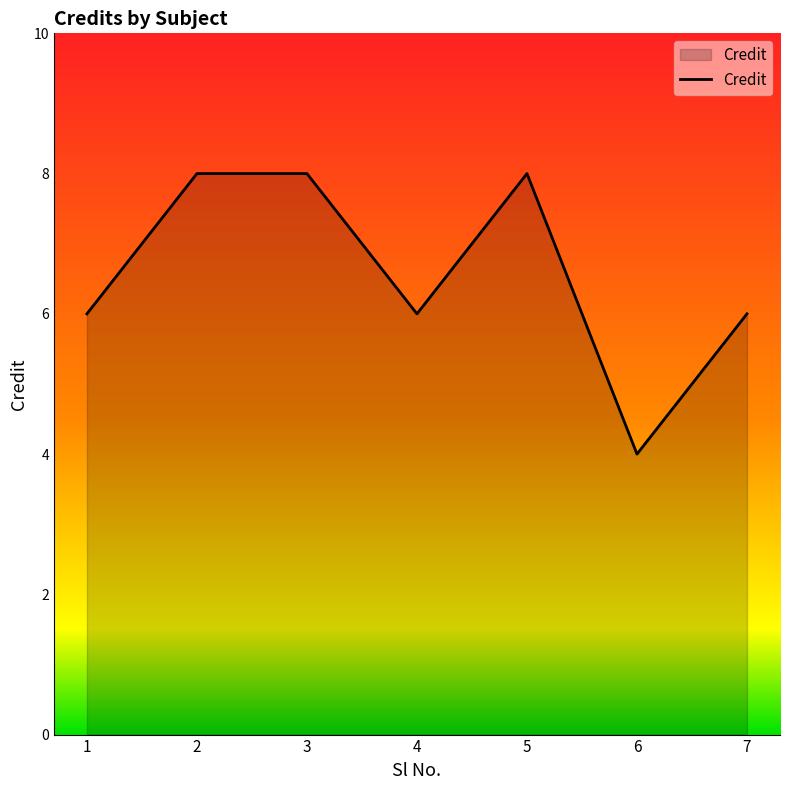

Which has a higher value, 7 or 6?

7